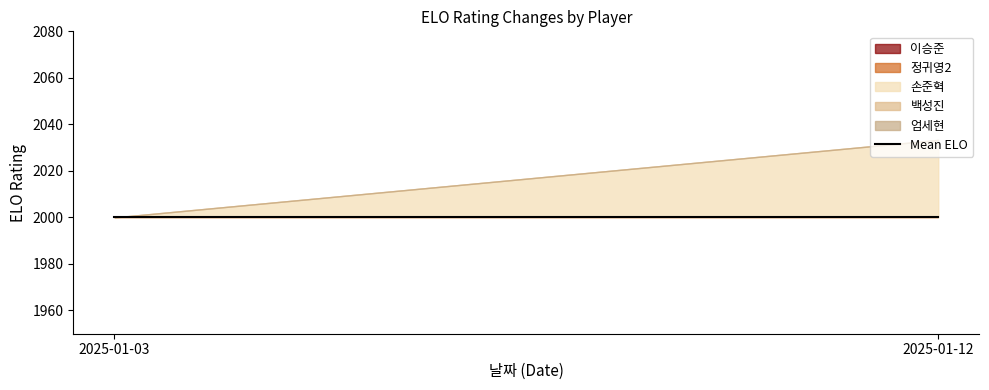

What is the sum of all 이승준 values?

3966.7